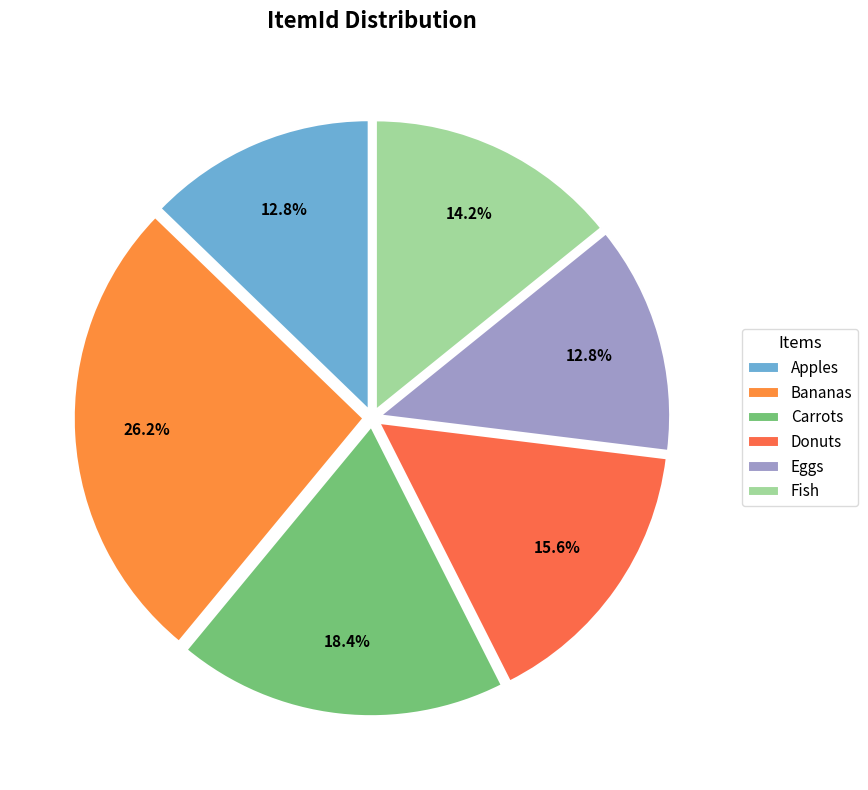

The Bananas slice represents 37% of the pie. True or false?

False